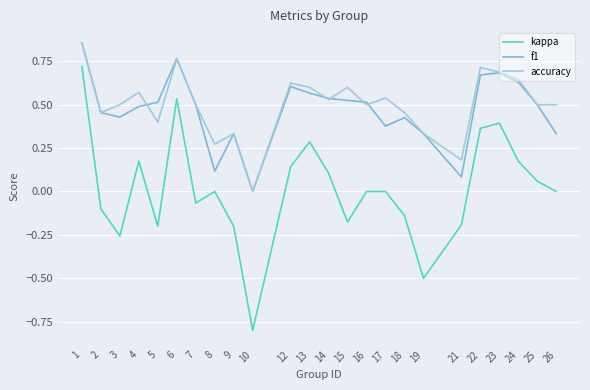

True or false: f1 and kappa cross at least once.

False